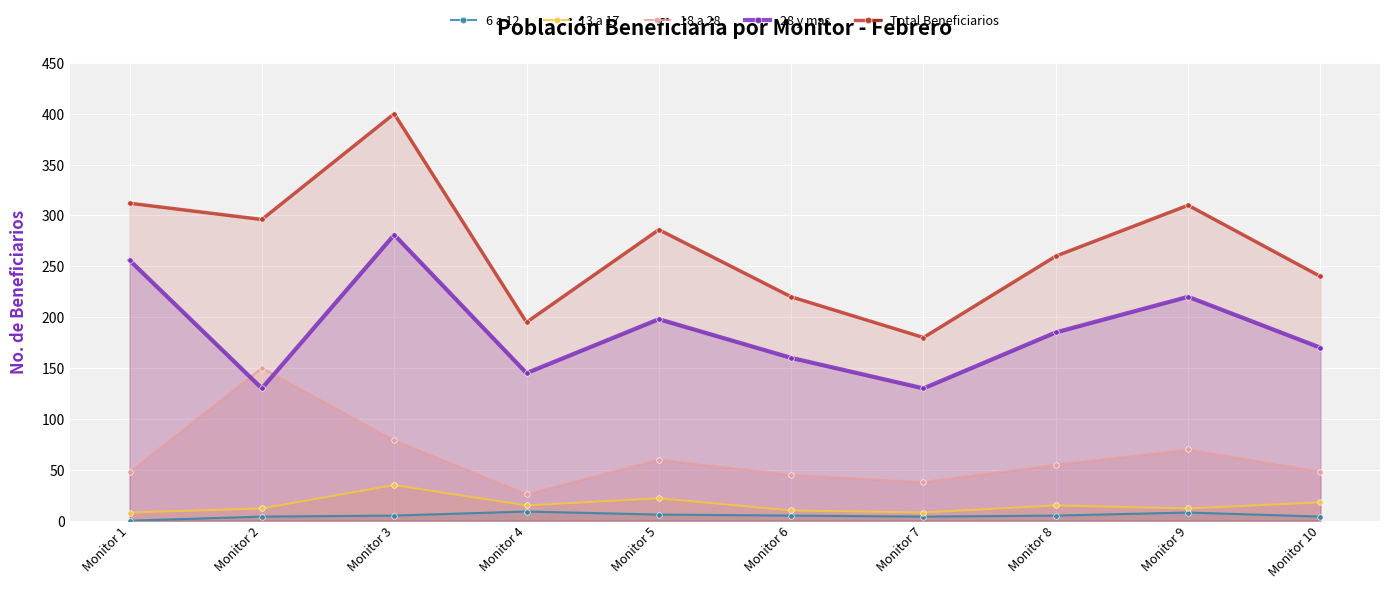

Reading right to left, extract all data points from this chart.

6 a 12: 4	8	5	4	5	6	9	5	4	0
13 a 17: 18	12	15	8	10	22	15	35	12	8
18 a 28: 48	70	55	38	45	60	26	79	150	48
28 y mas: 170	220	185	130	160	198	145	281	130	256
Total Beneficiarios: 240	310	260	180	220	286	195	400	296	312